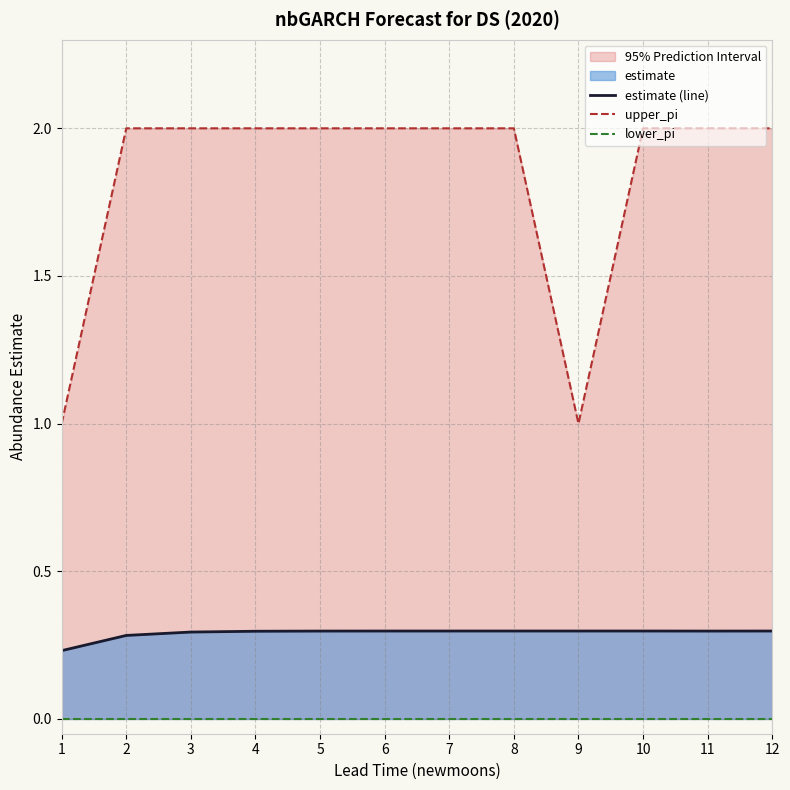

Is the value of estimate (line) at 9 greater than the value of lower_pi at 11?

Yes